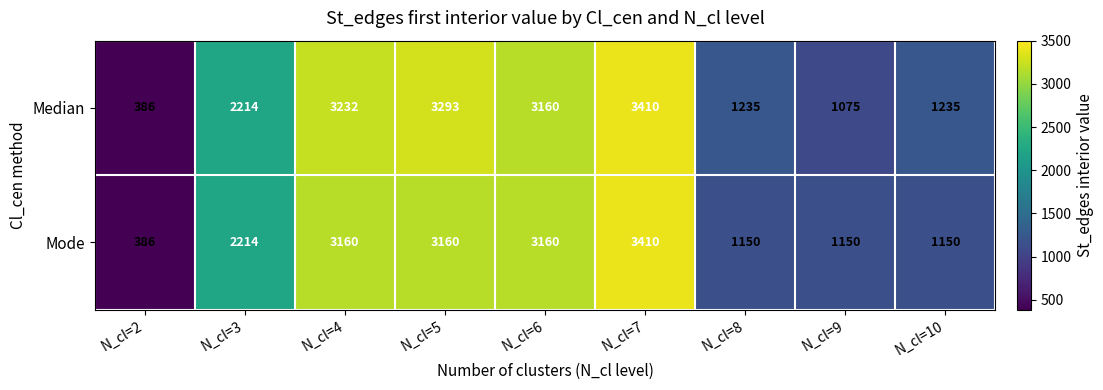

At how many categories does at least one series exceed 2313?

4